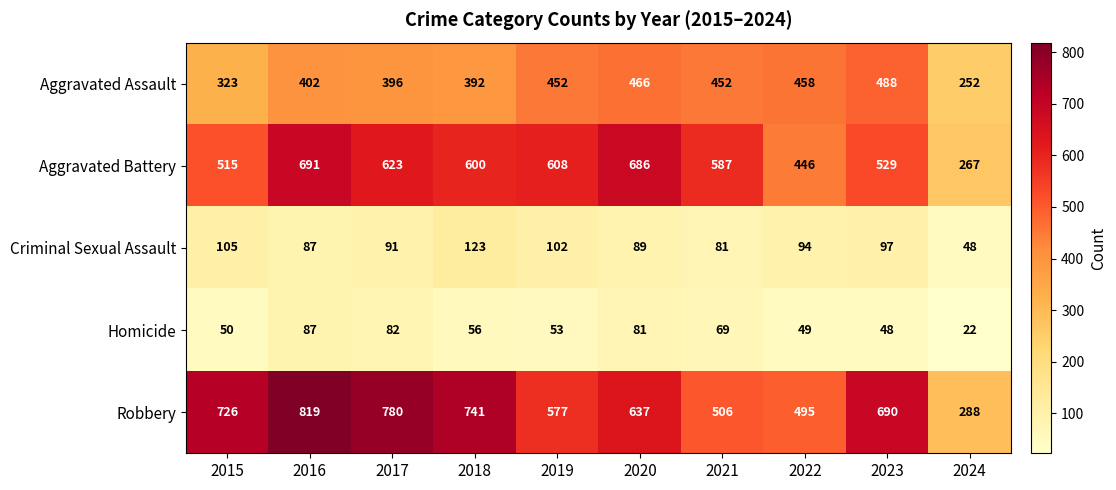

At which label is Aggravated Assault closest to 370?

2018